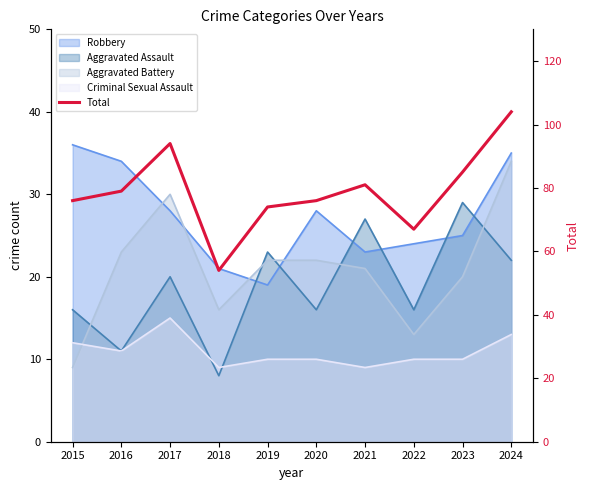

What is the value of the 5th point from the left?

74